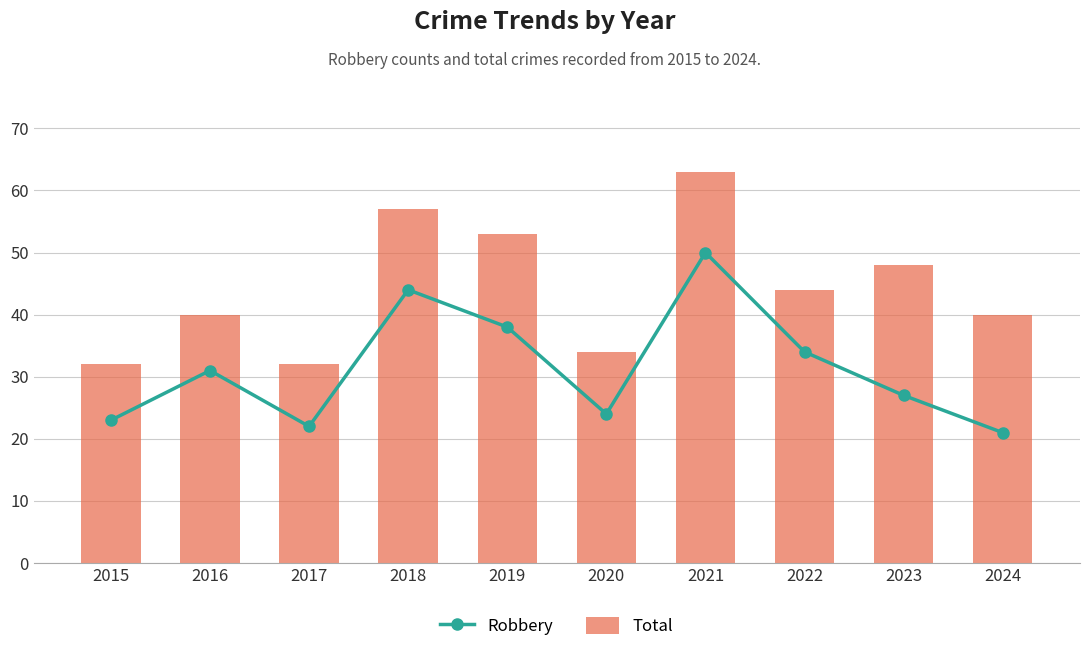

Are the bars horizontal?

No